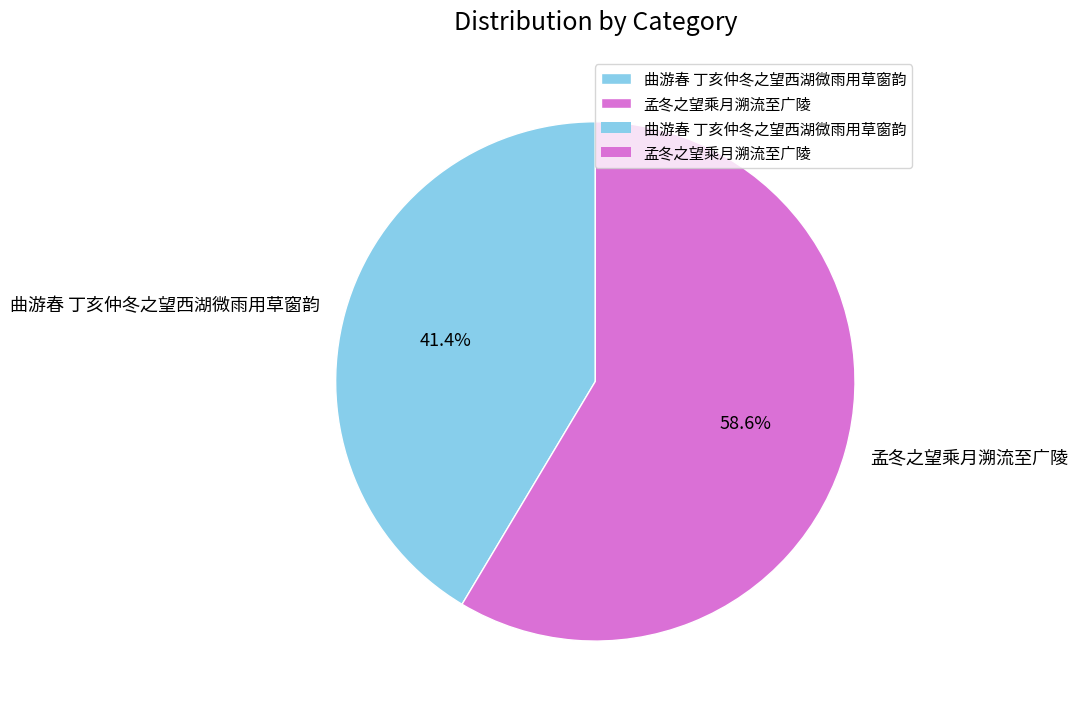

The 曲游春 丁亥仲冬之望西湖微雨用草窗韵 slice represents 27% of the pie. True or false?

False